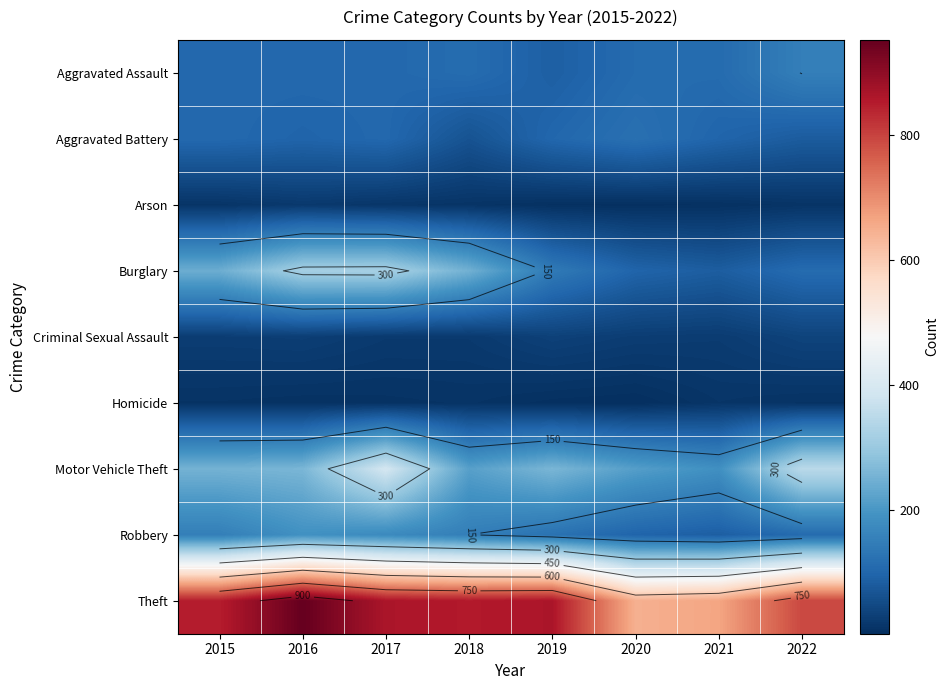

The Aggravated Assault series shows 104 at 2017. True or false?

True